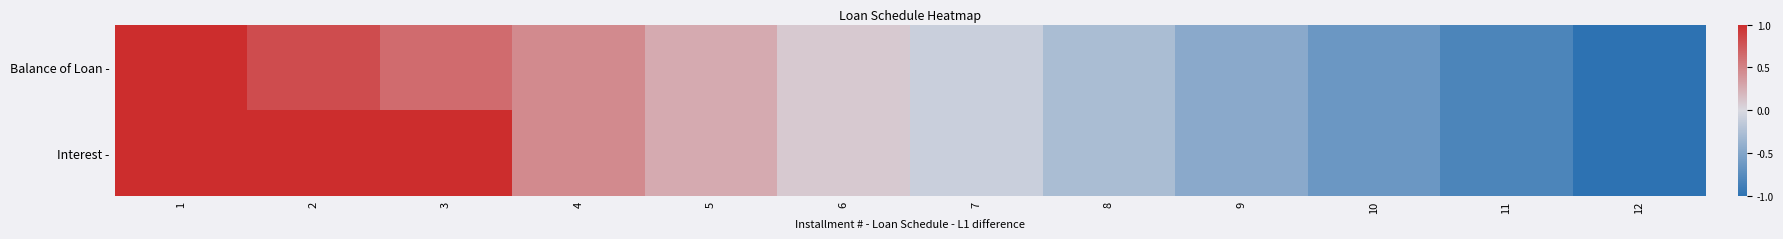

Reading right to left, extract all data points from this chart.

Balance of Loan -: 12=-1.0	11=-0.8	10=-0.6	9=-0.5	8=-0.3	7=-0.1	6=0.1	5=0.3	4=0.5	3=0.6	2=0.8	1=1.0
Interest -: 12=-1.0	11=-0.8	10=-0.6	9=-0.5	8=-0.3	7=-0.1	6=0.1	5=0.3	4=0.5	3=1.0	2=1.0	1=1.0